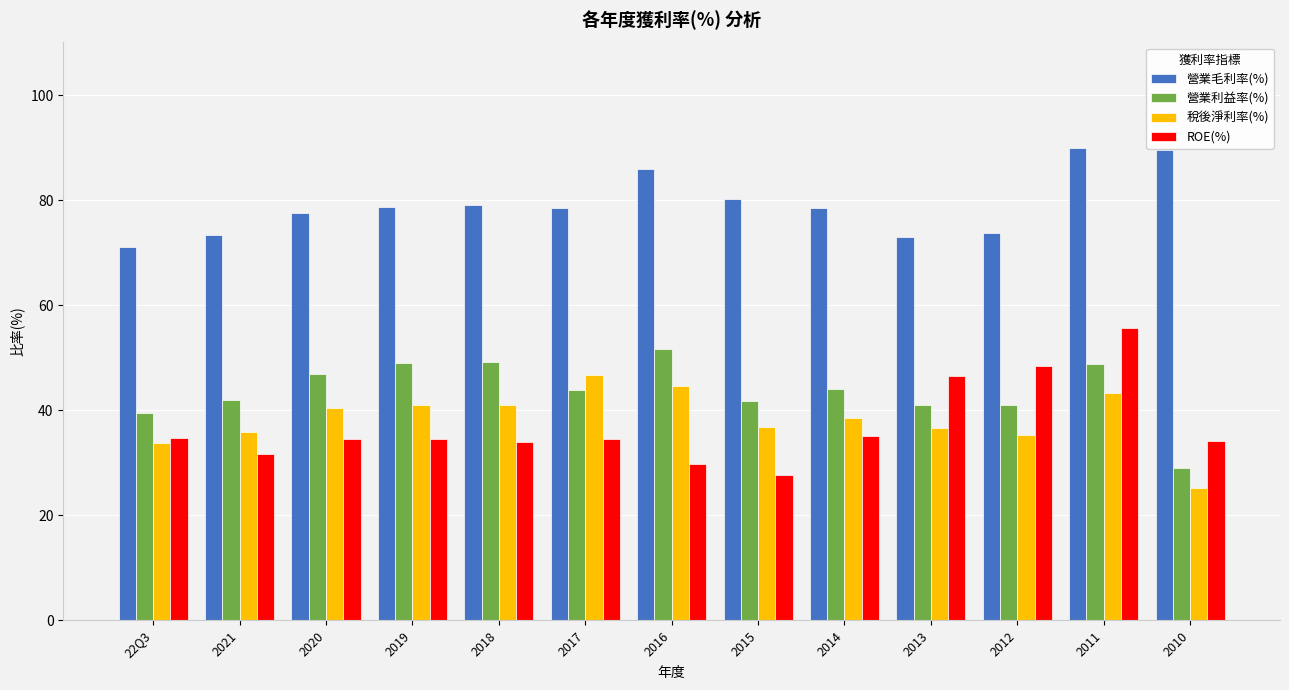

What is the difference between the maximum and minimum values in the 營業毛利率(%) series?

18.8